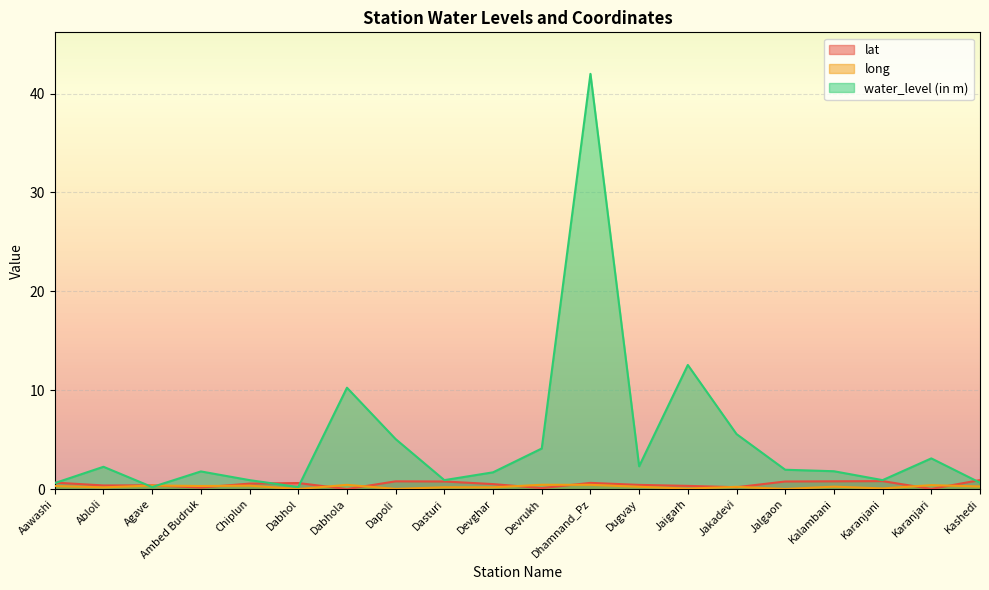

What is the difference between the maximum and minimum values in the long series?

0.4